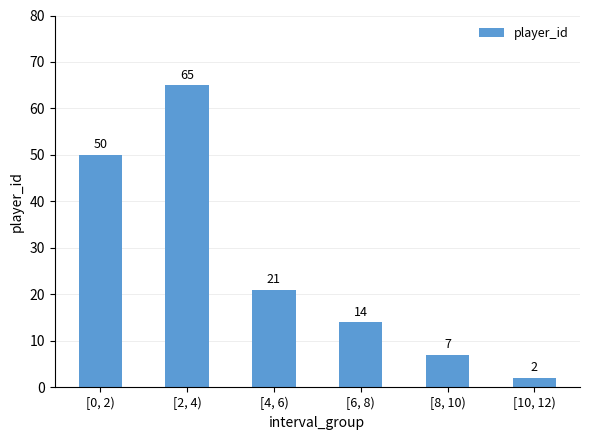

Approximately how many times larger is the value at [0, 2) compared to [2, 4)?

0.8